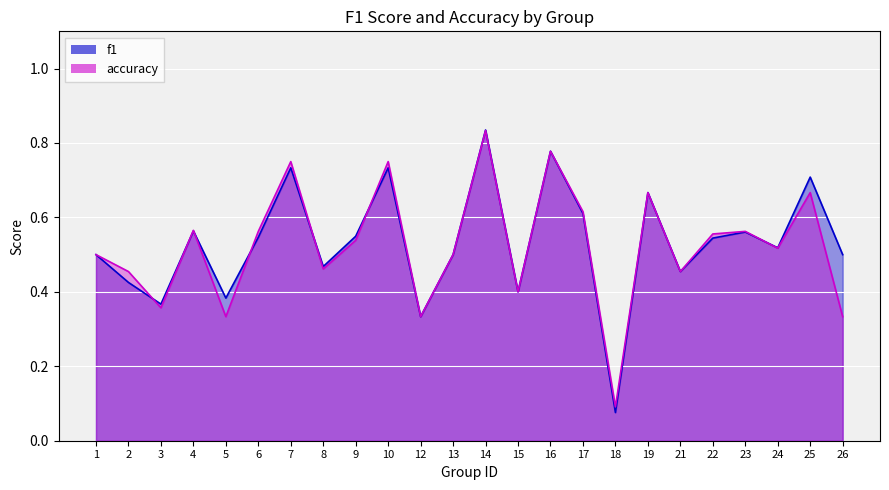

What are all the series names shown in the legend?

f1, accuracy